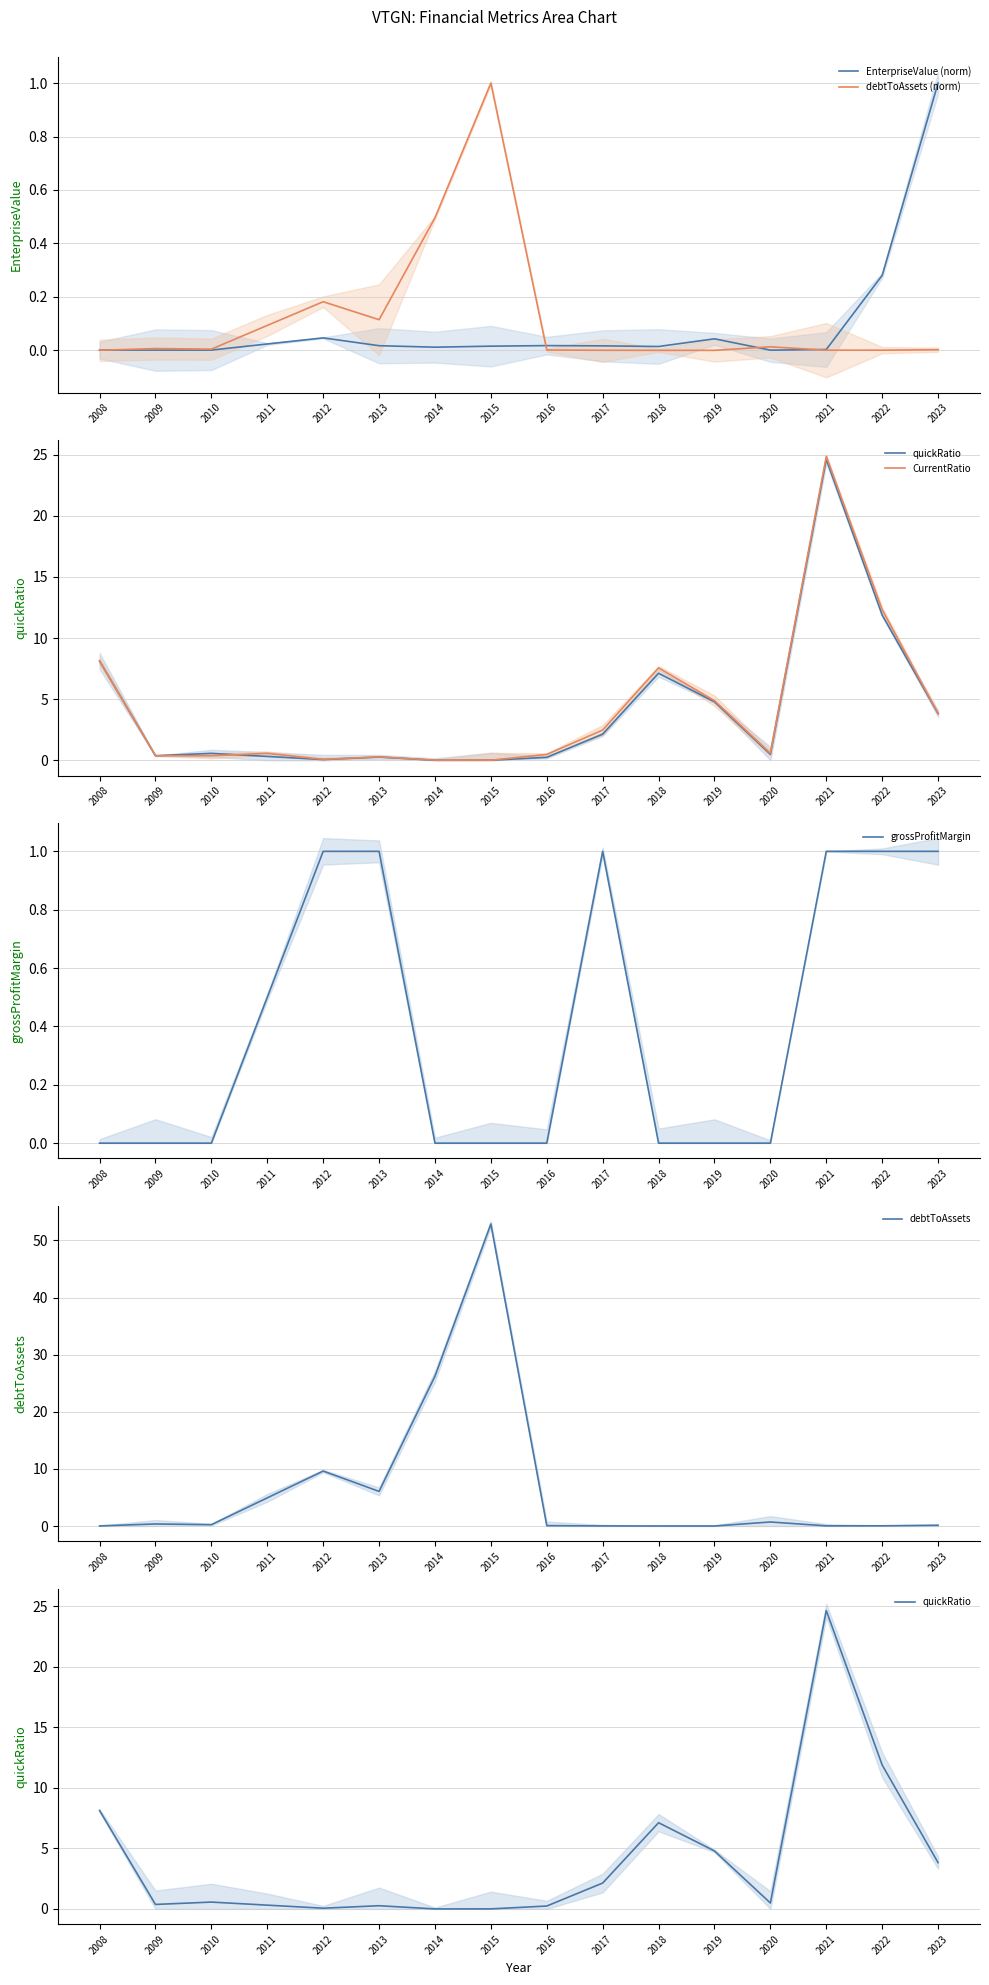

Is the value of CurrentRatio at 2019 greater than the value of debtToAssets (norm) at 2016?

Yes